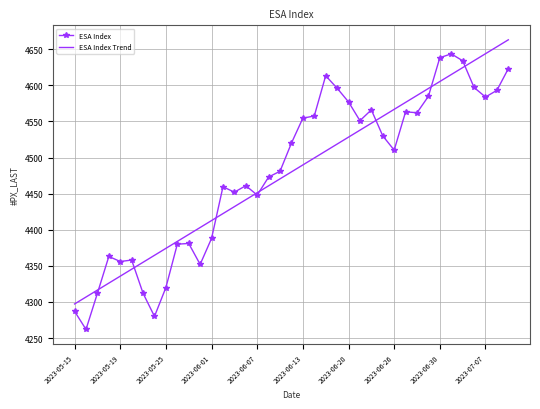

Rank the series by their maximum value, from lowest to highest.

ESA Index, ESA Index Trend